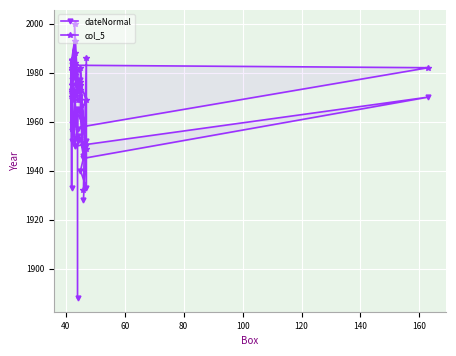

How many data points in dateNormal are above 1963?

17